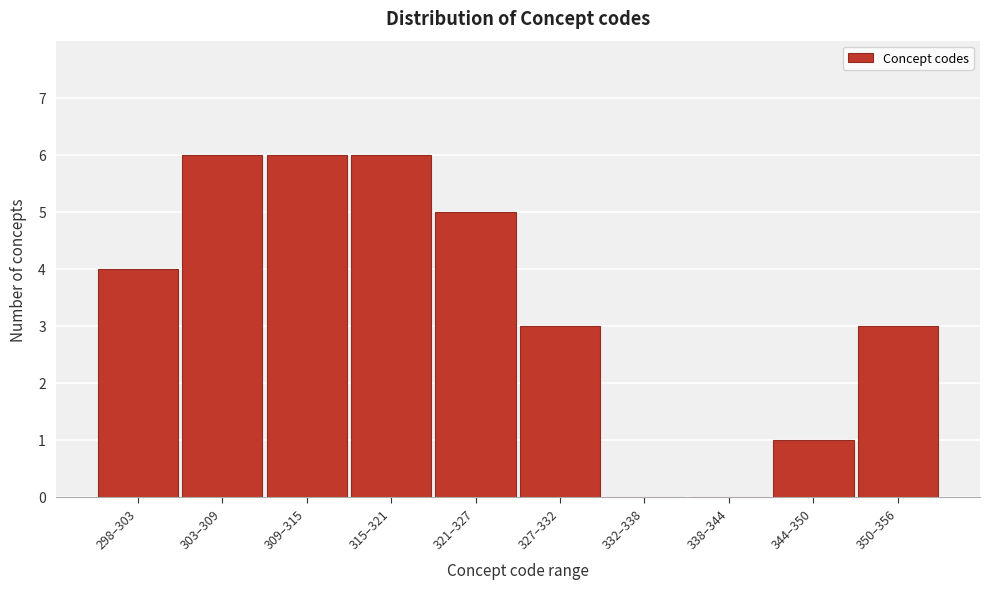

Reading left to right, what are all the values shown in this chart?

298–303=4	303–309=6	309–315=6	315–321=6	321–327=5	327–332=3	332–338=0	338–344=0	344–350=1	350–356=3